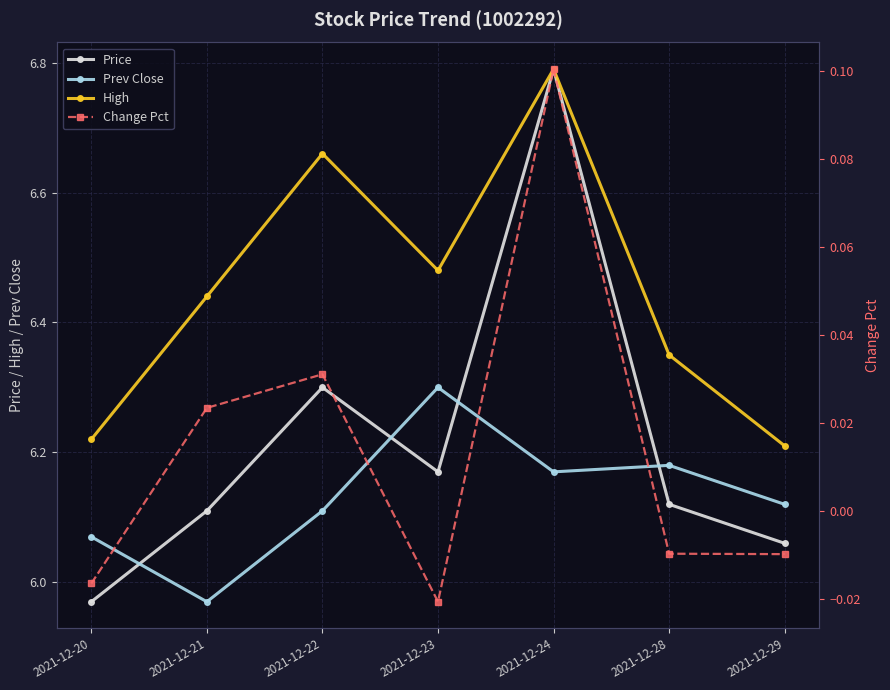

In Prev Close, how many points are higher than both neighbors (excluding endpoints)?

2